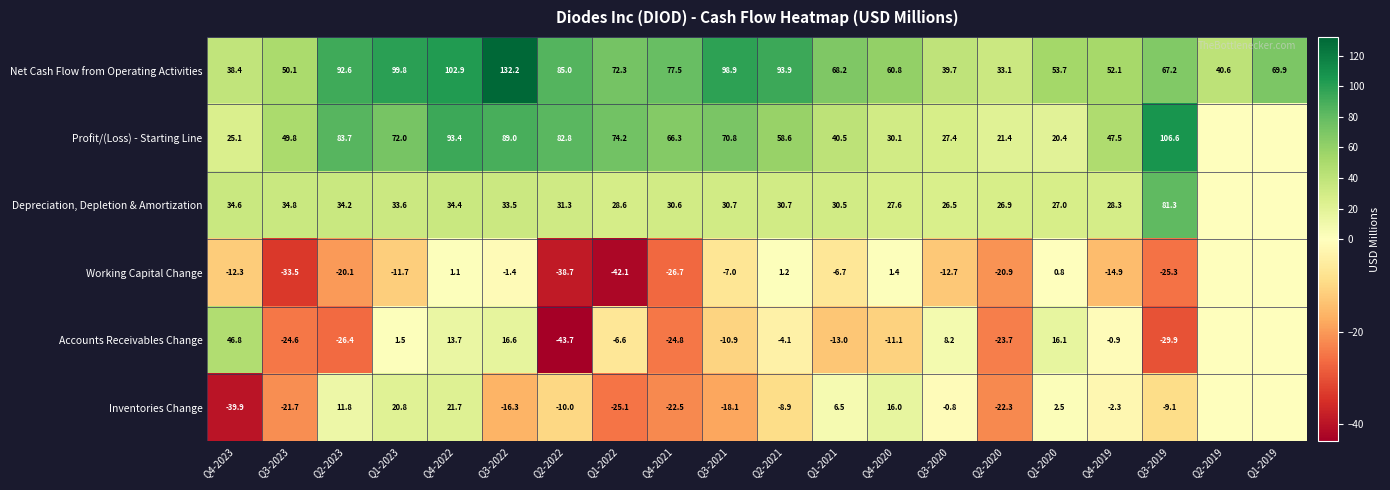

What is the sum of the Inventories Change values at Q4-2023 and Q4-2021?

-62.4